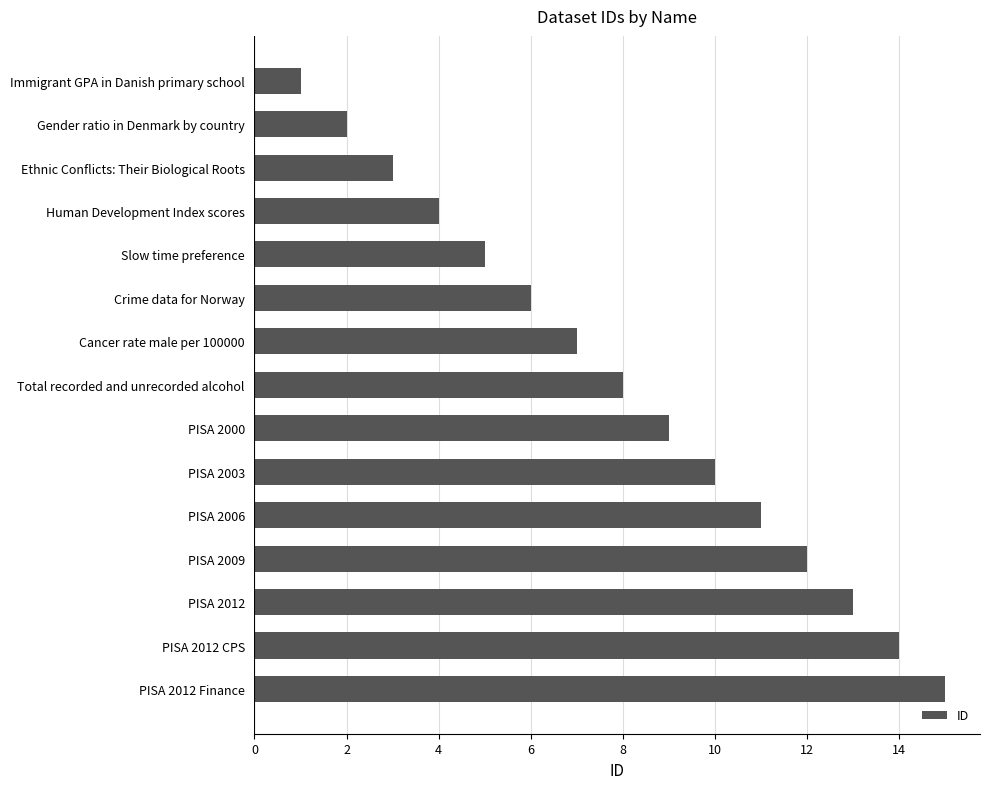

True or false: the data shows 4 at Human Development Index scores.

True